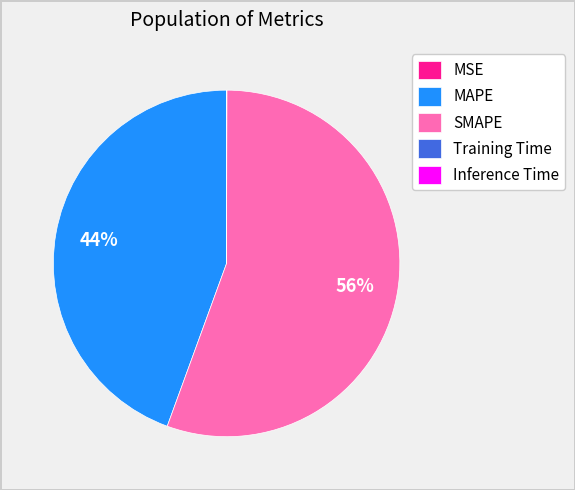

To the nearest percent, what is the combined percentage of MAPE and SMAPE?

100%